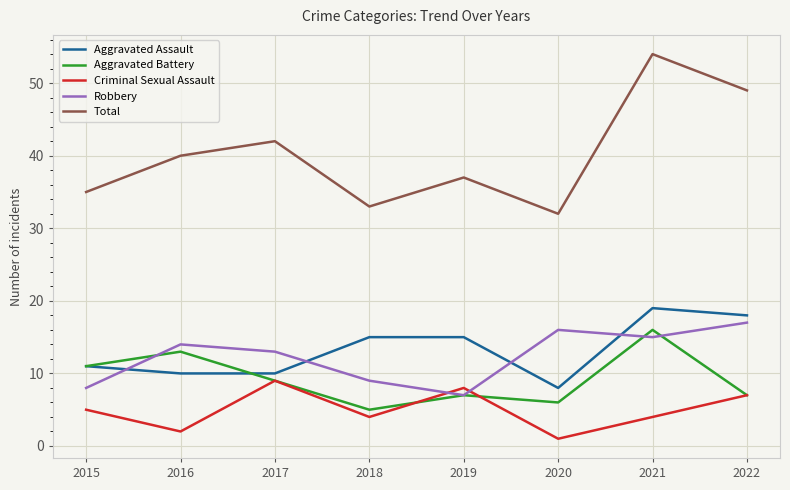

How many series are shown in this chart?

5